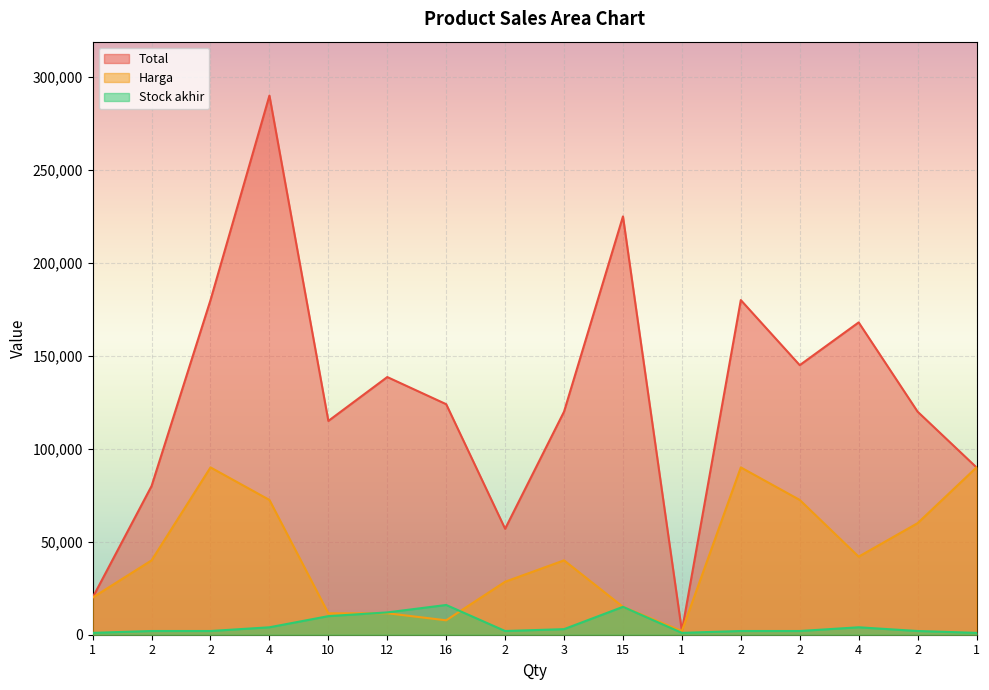

Does the chart display data point markers on the line(s)?

No